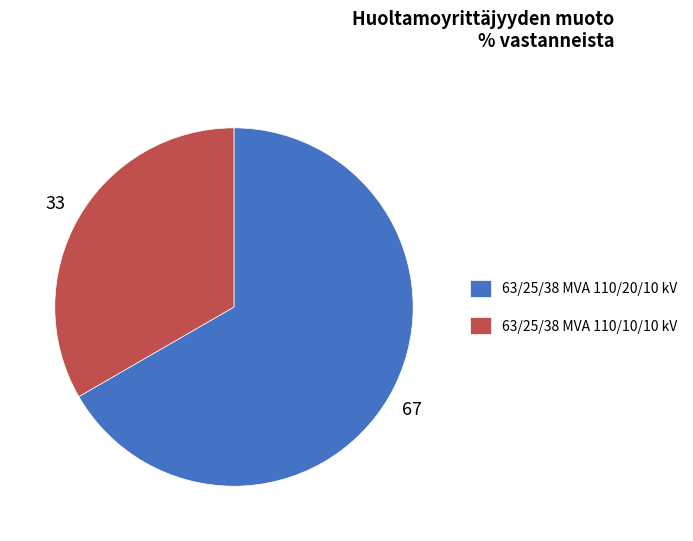

Count the number of slices in the pie.

2